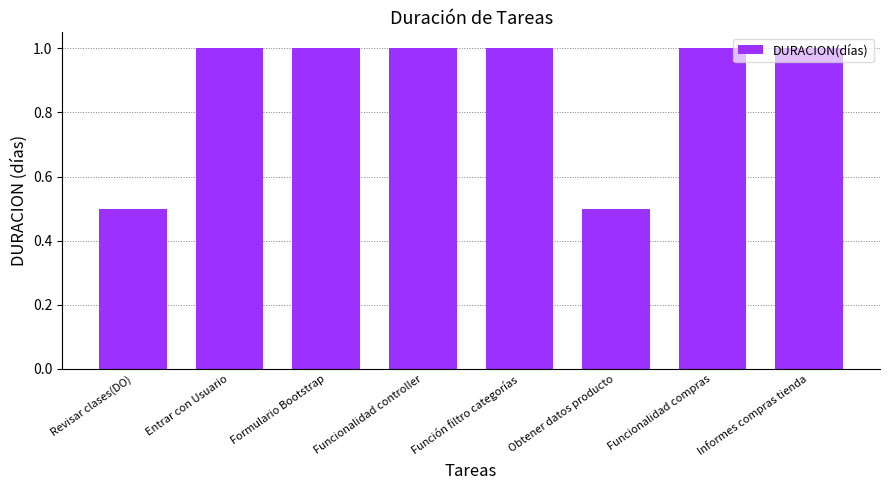

How many bars are there in total?

8